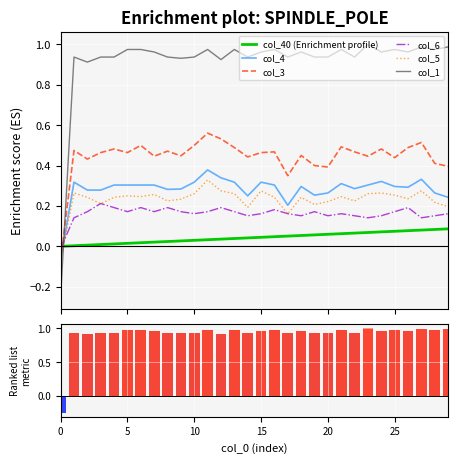

At which category is the sum across all series the highest?

11